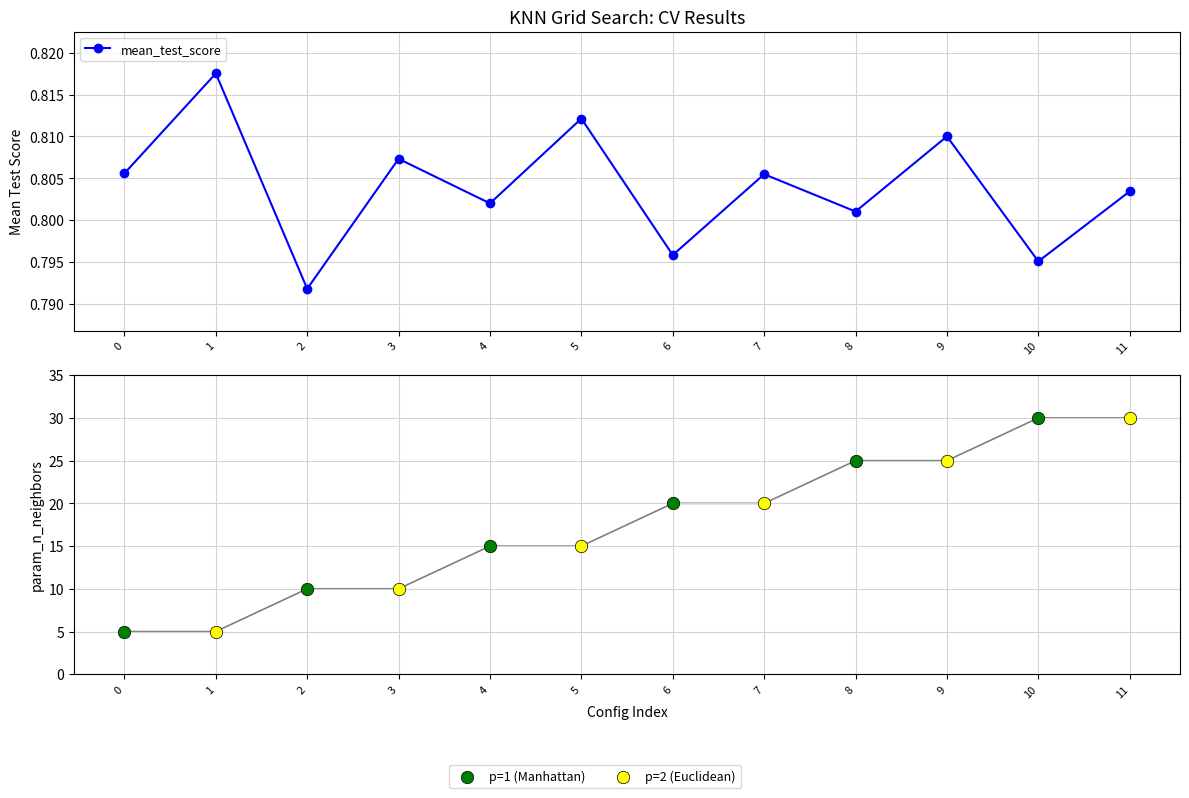

What is the total value across all series at 1?

5.8